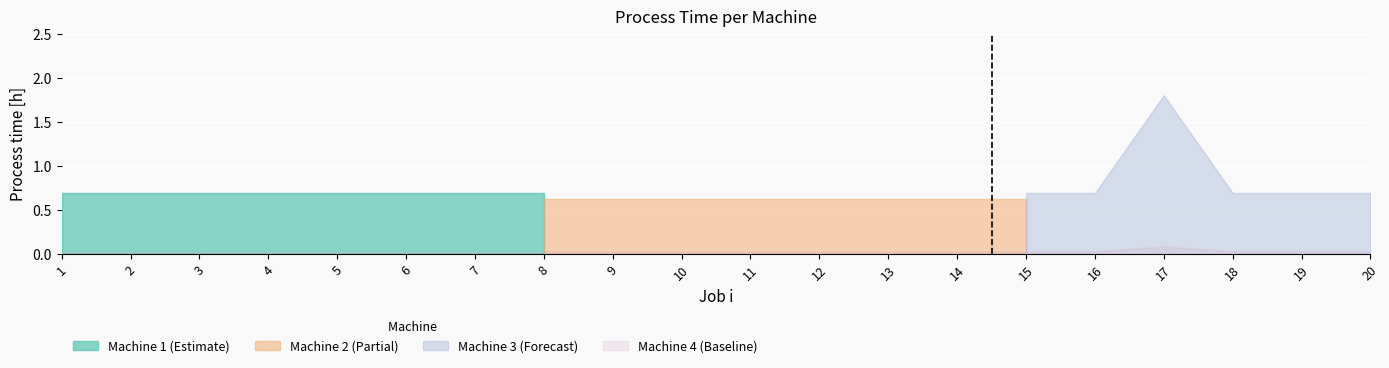

What is the average value of the 4 series?

0.8